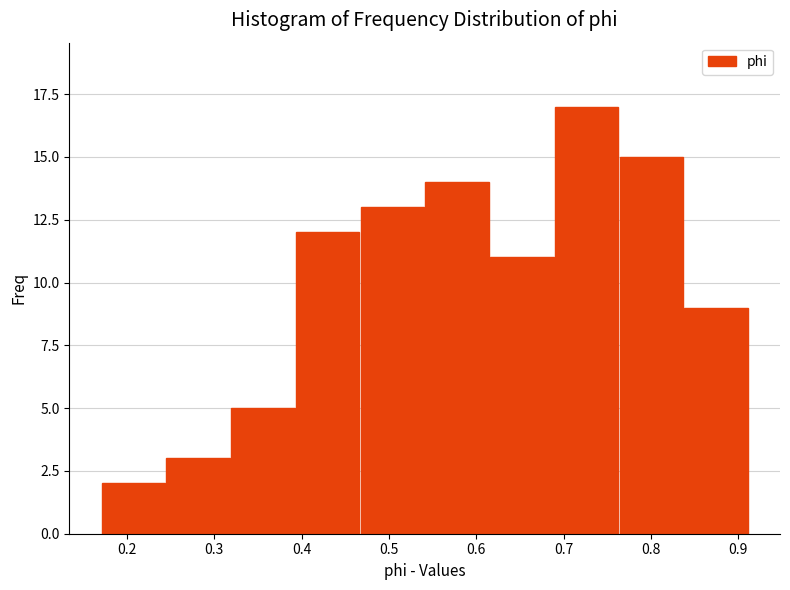

What is the height of the bar covering 0.39 to 0.47 on the x-axis? Neither the bar edges nor the heights are printed on the chart, so give them approximately, as read against the axes.

12